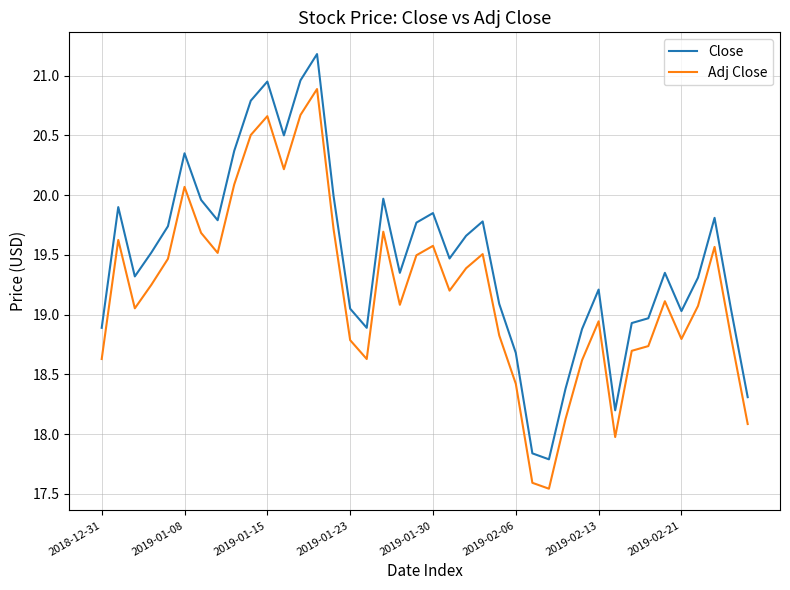

List the series in order of their peak value, lowest first.

Adj Close, Close